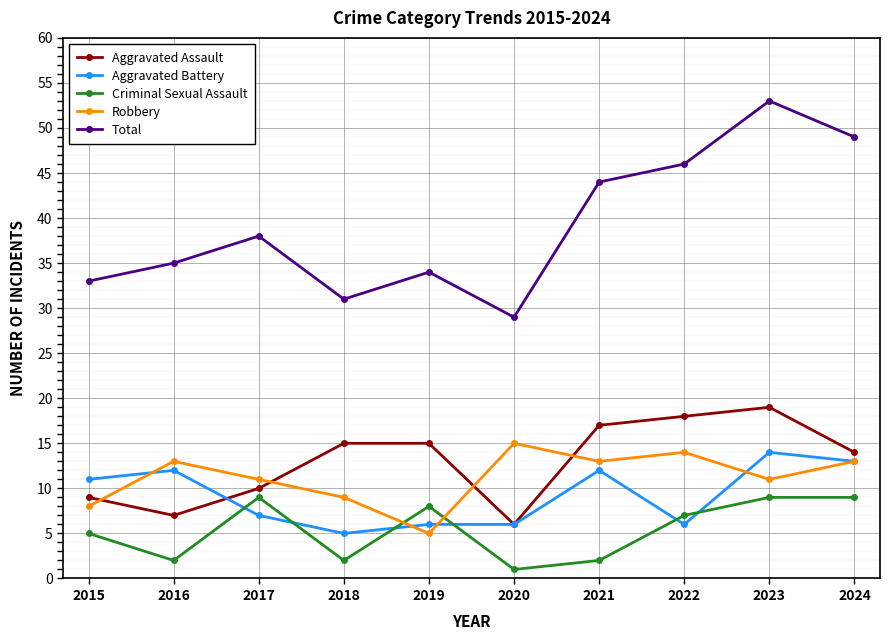

How many lines are shown in the chart?

5